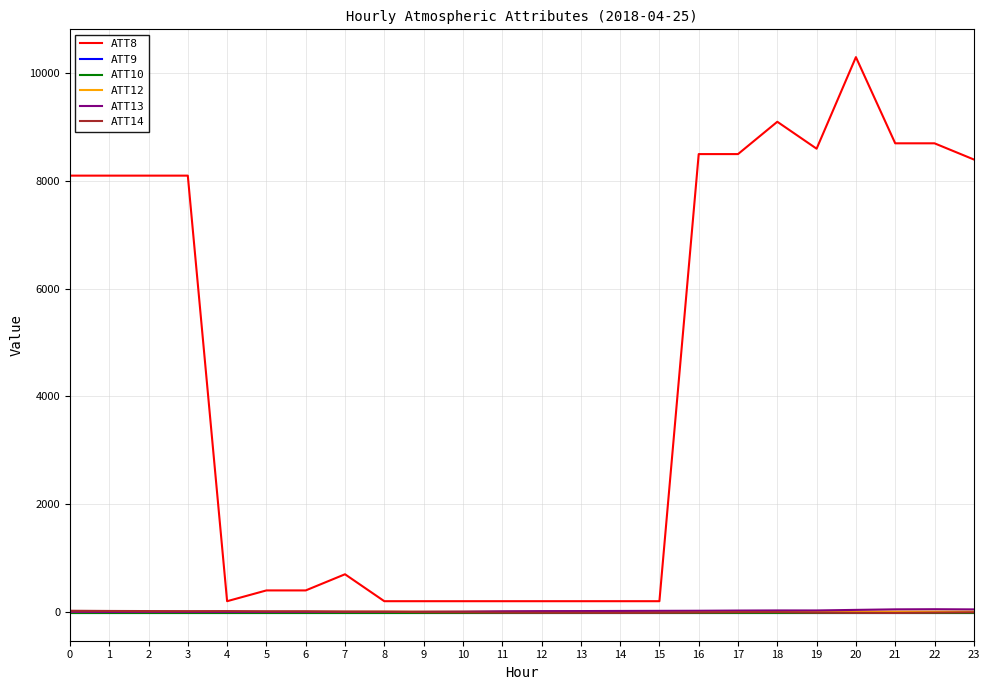

At which category is the sum across all series the highest?

20